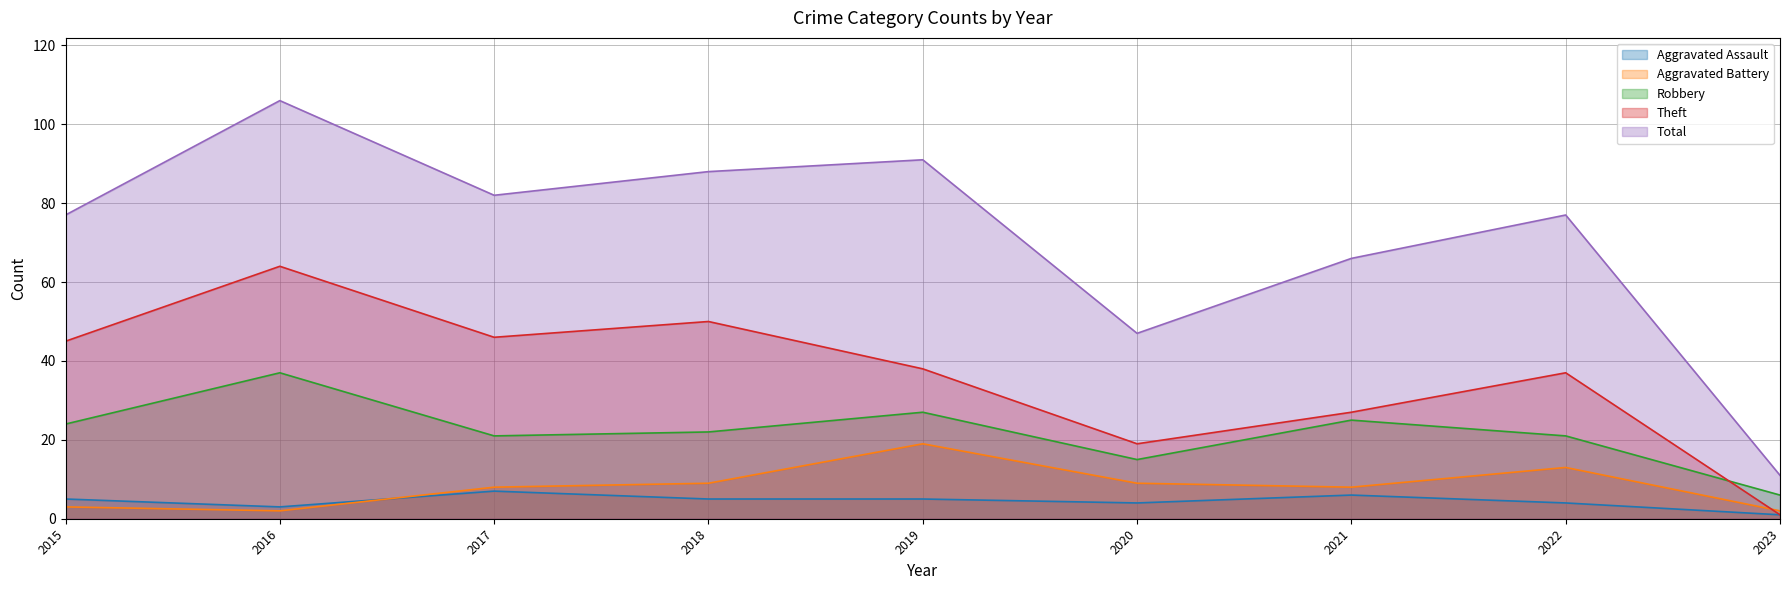

What is the difference between the second highest and minimum values in the Aggravated Battery series?

11